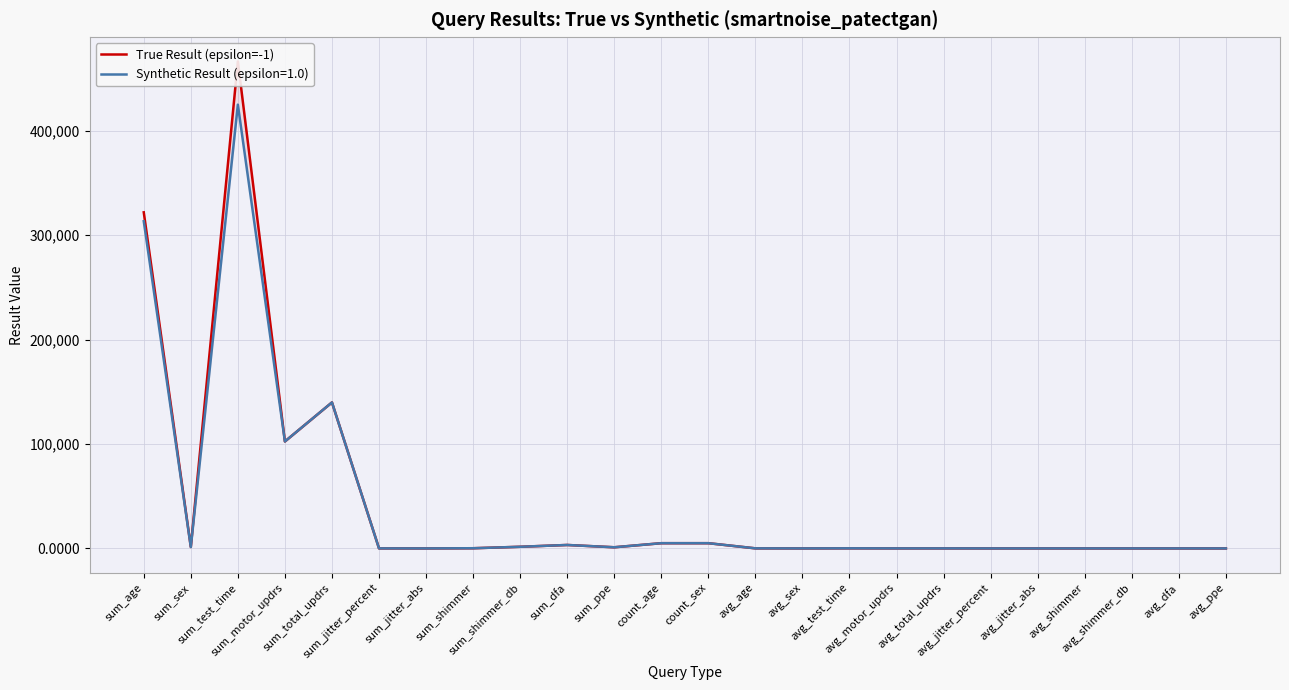

What is the label of the 9th point from the left?

sum_shimmer_db